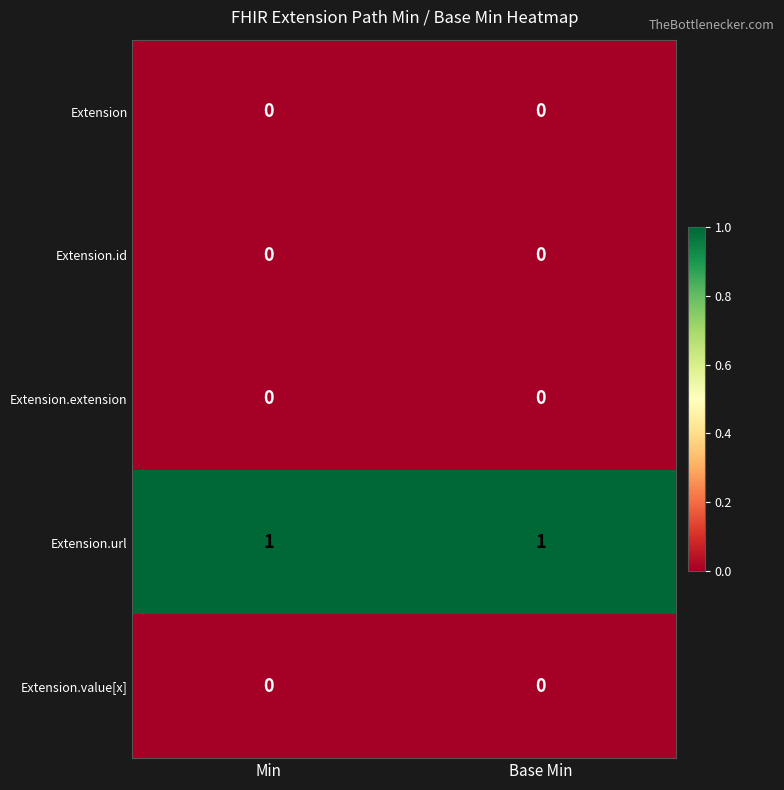

Which series has the largest total across all categories?

Extension.url